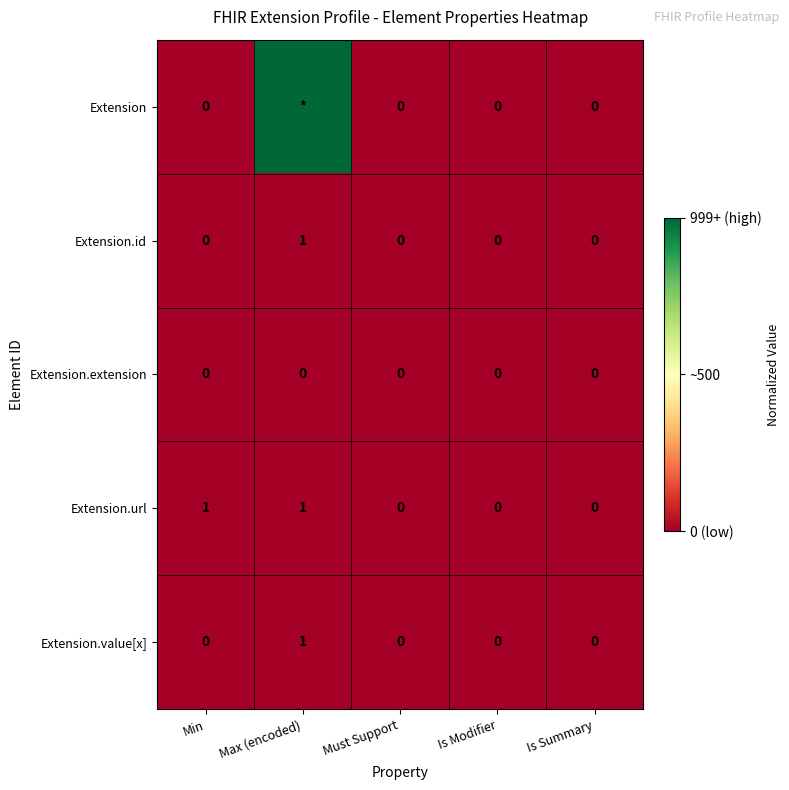

How many positive values does the Extension.url series have?

2